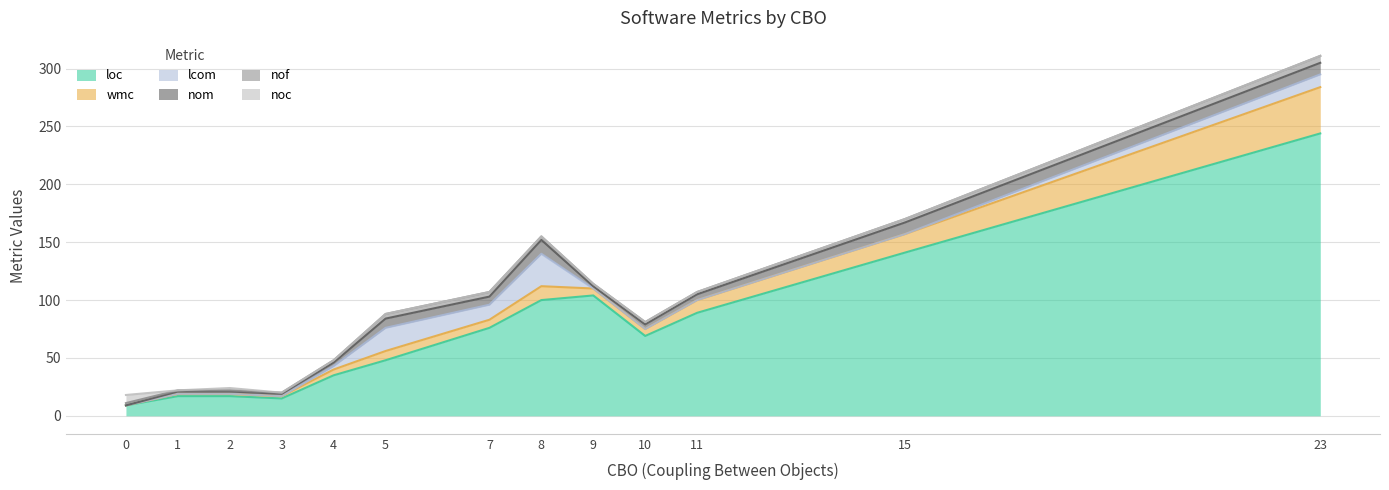

Which has a higher value, 9 or 2?

9